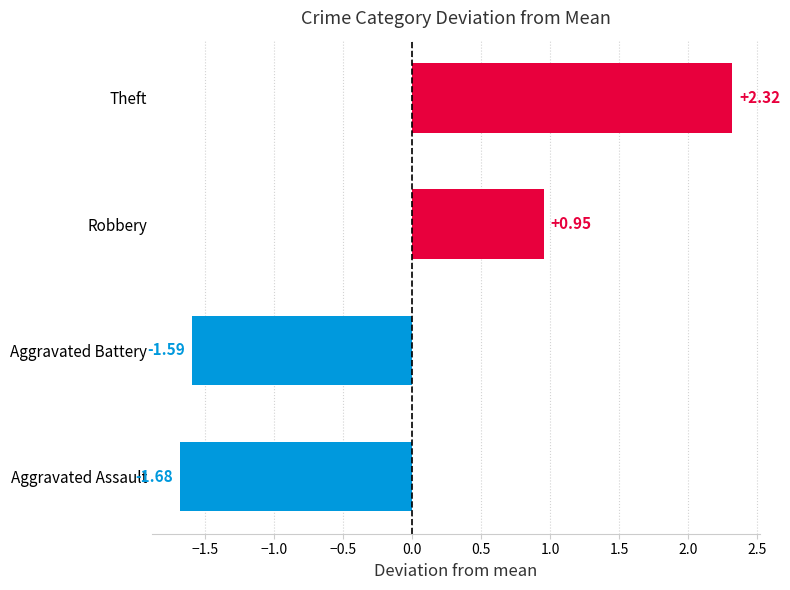

Rank the categories by value from lowest to highest.

Aggravated Assault, Aggravated Battery, Robbery, Theft